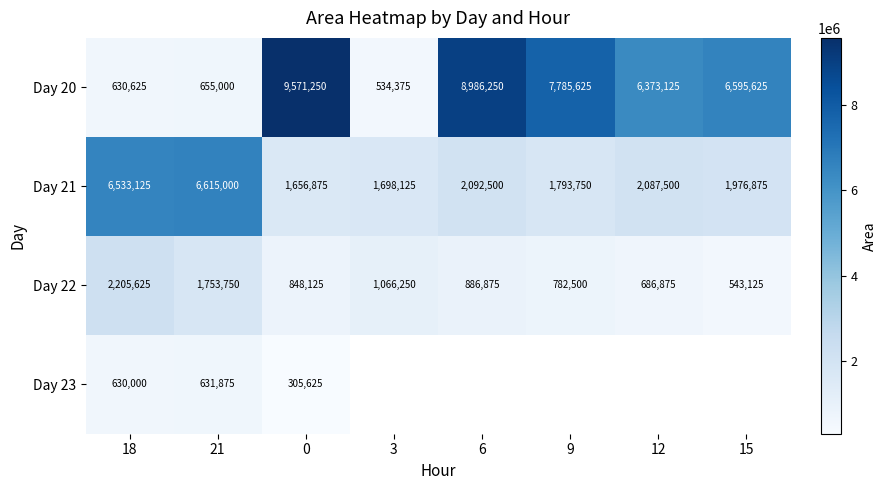

The value of Day 21 at 15 is 1976875. True or false?

True